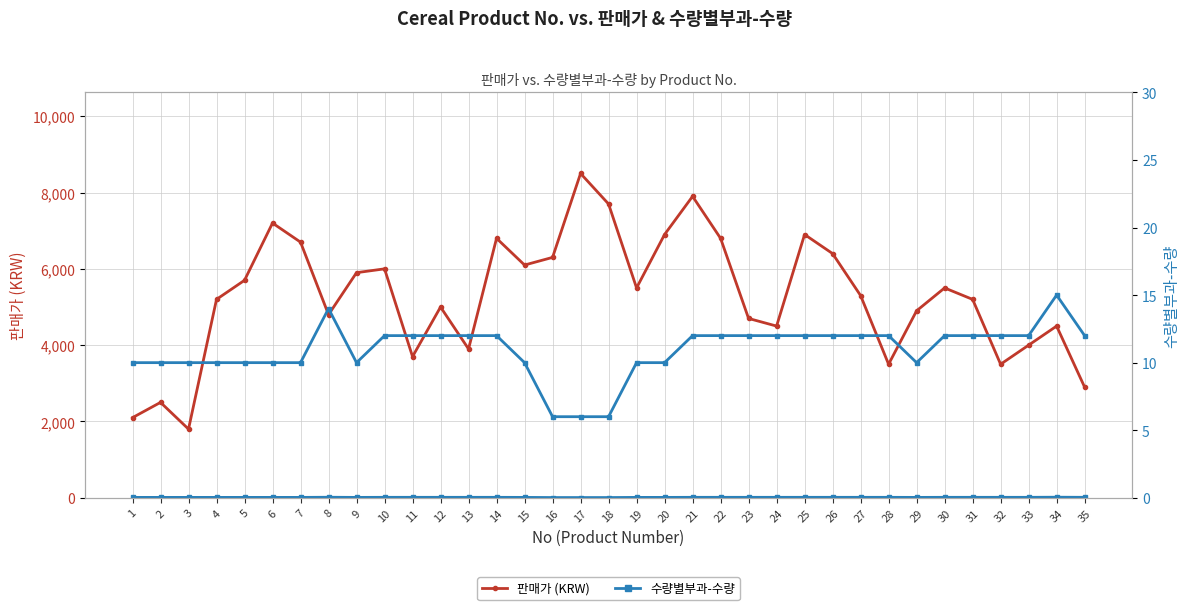

At which category is the sum across all series the highest?

17